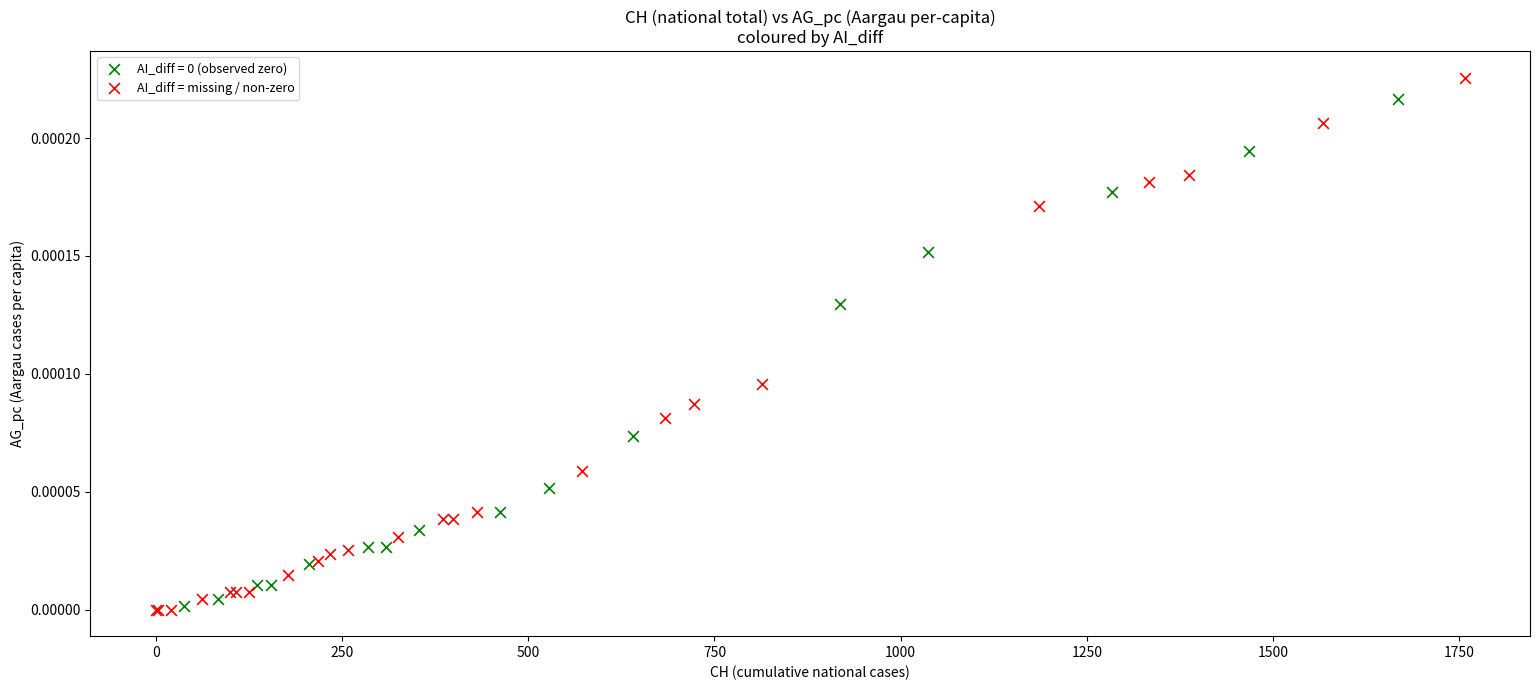

Which series has the widest spread of Y values?

AI_diff = missing / non-zero